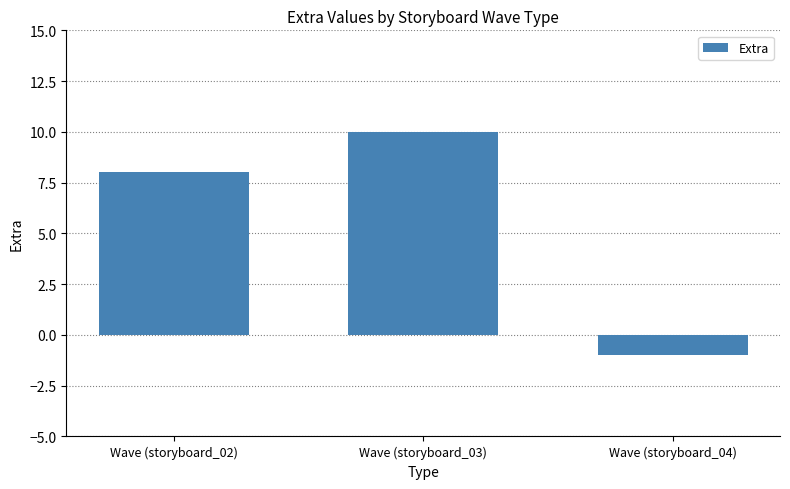

Which category has the lowest value across all series?

Wave (storyboard_04)